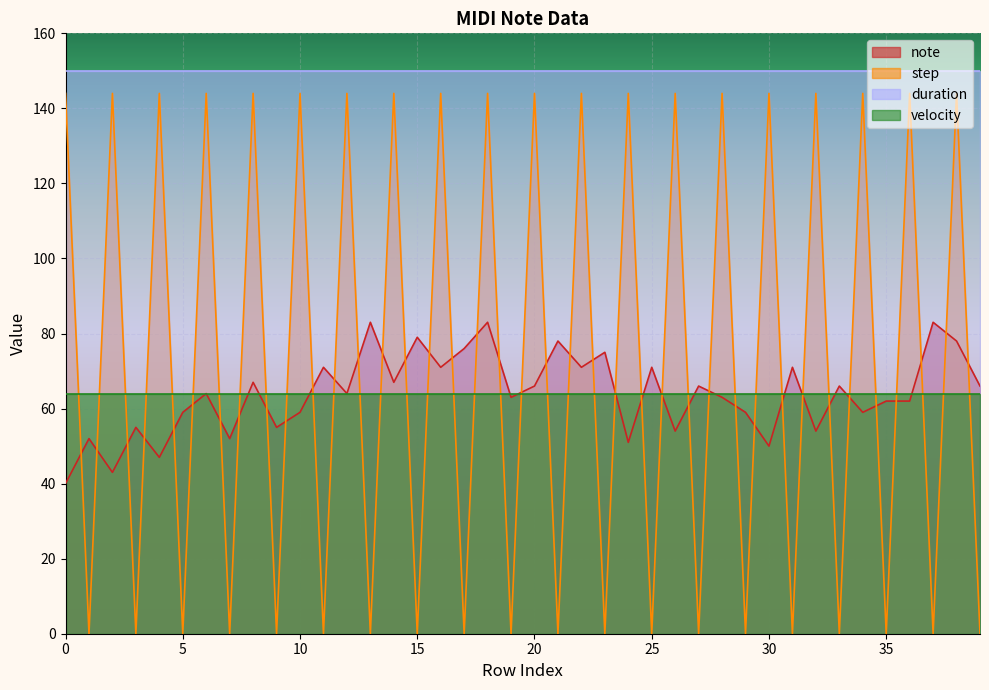

What is the maximum value for note?

83